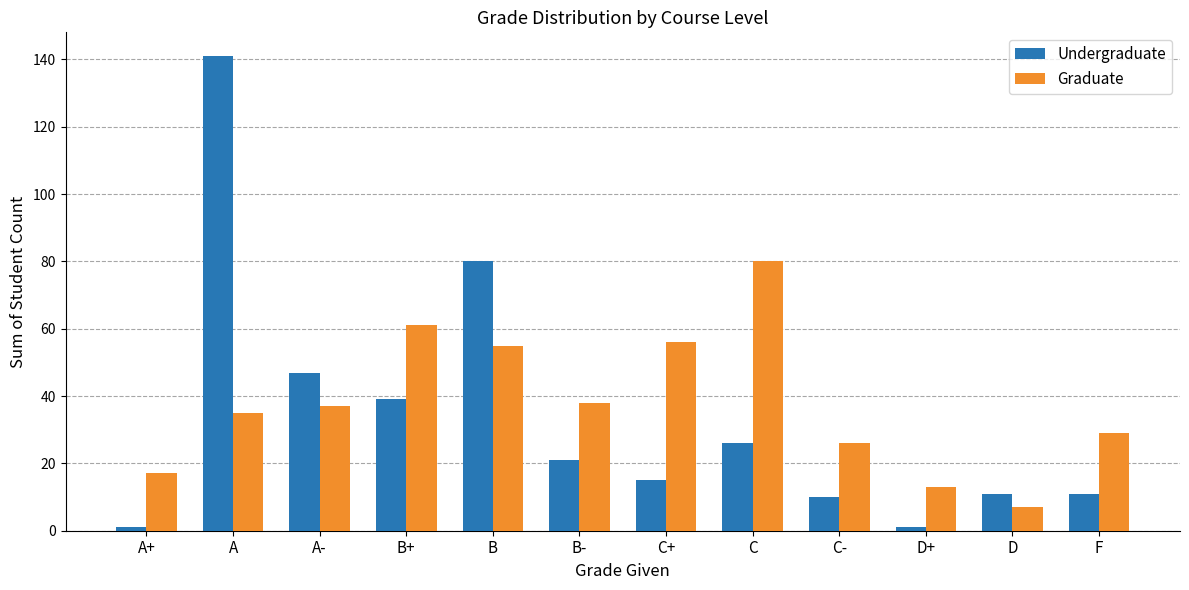

What is the label of the 1st bar from the left?

A+